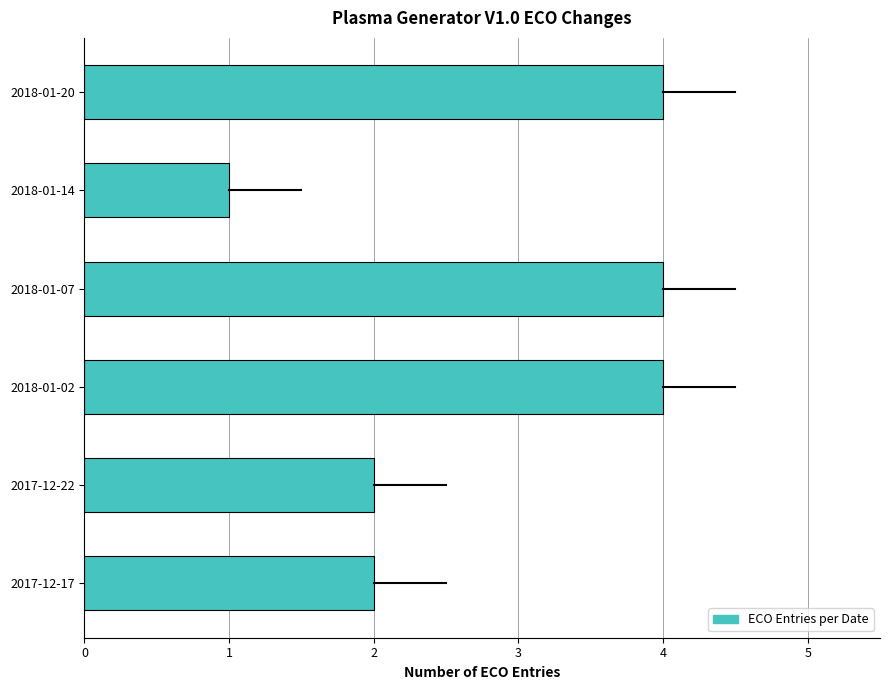

Reading bottom to top, what are all the values shown in this chart?

2	2	4	4	1	4